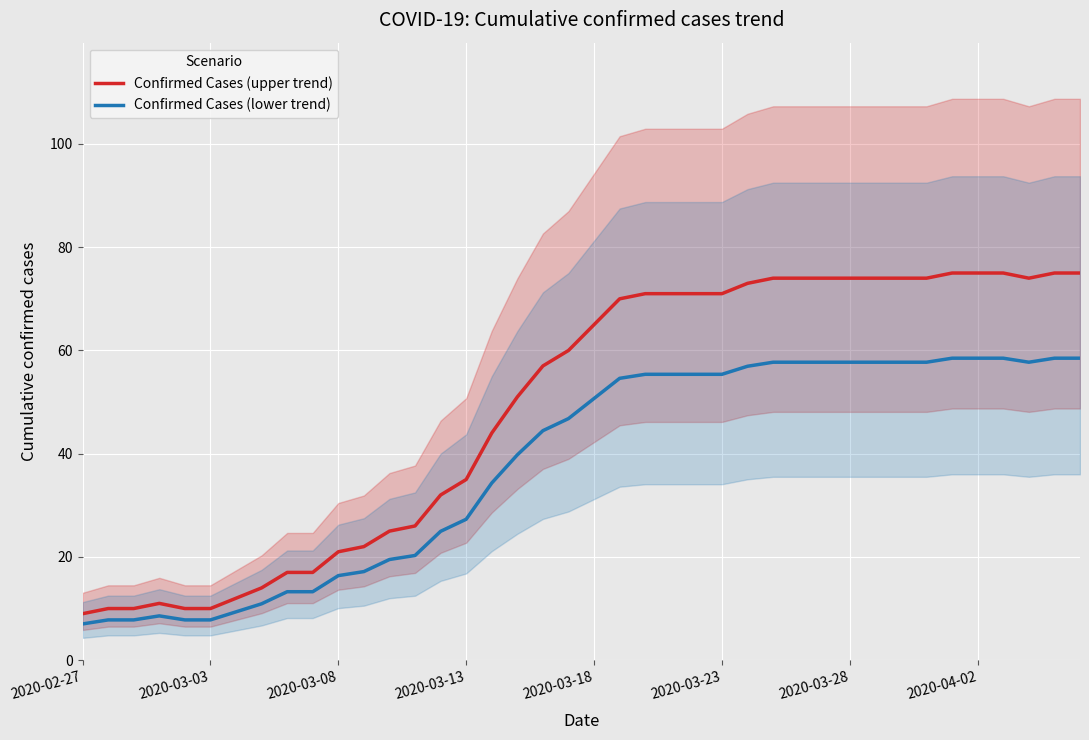

What is the maximum value for Confirmed Cases (upper trend)?

75.0